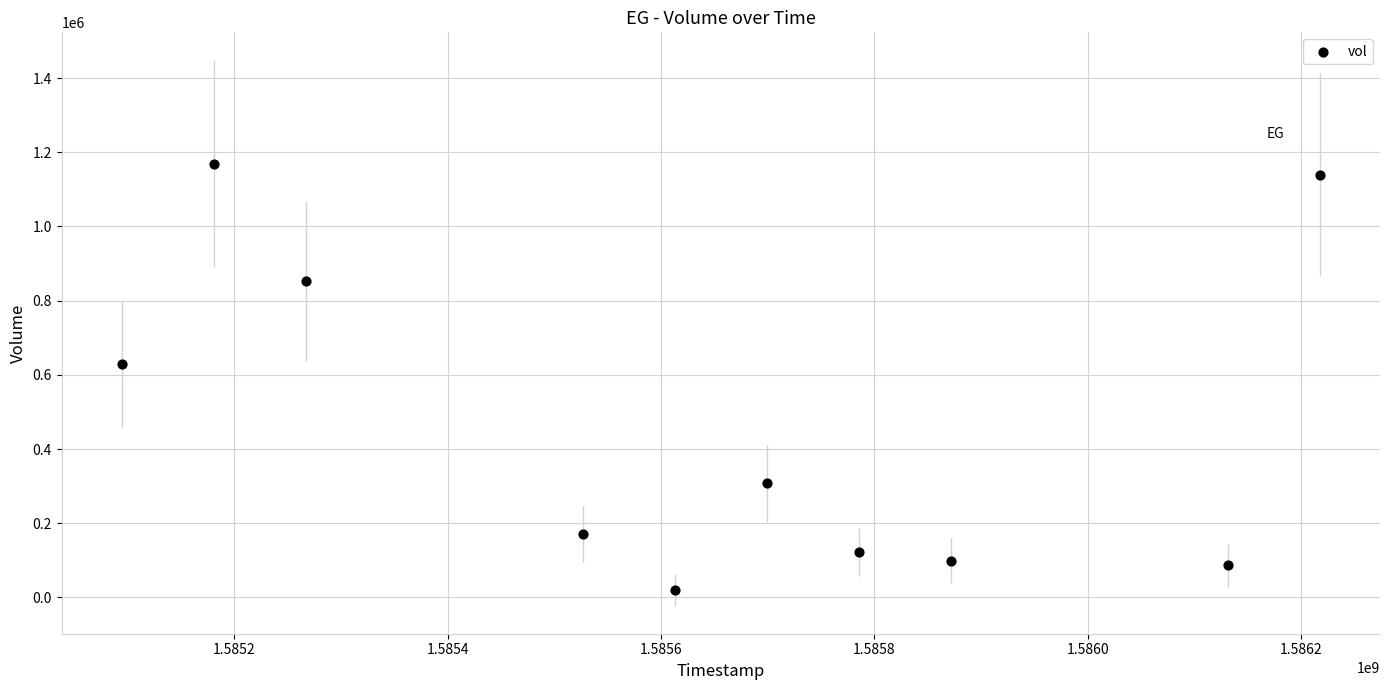

What is the average X value?

1585638720